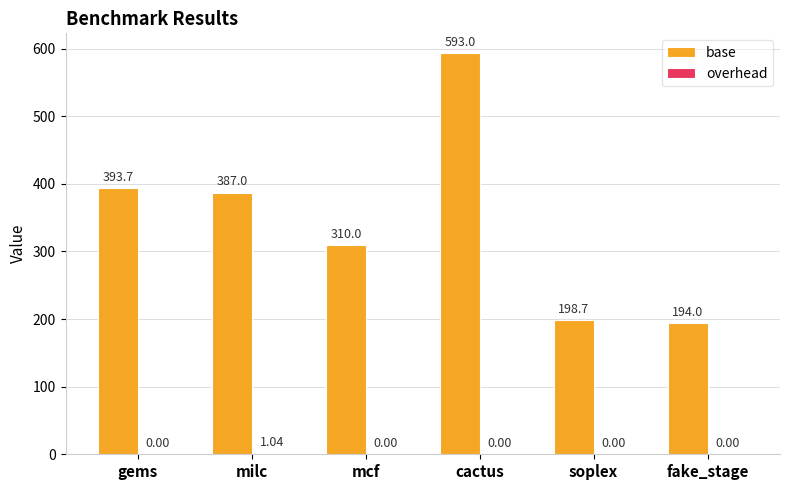

Which category has the highest value in the base series?

cactus